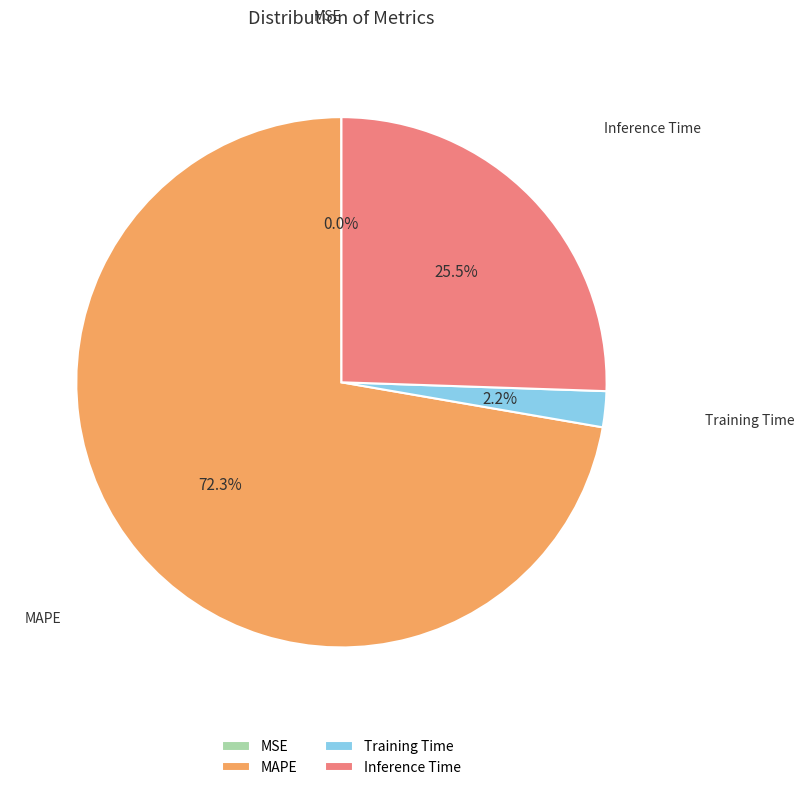

Is MAPE the majority of the pie?

Yes